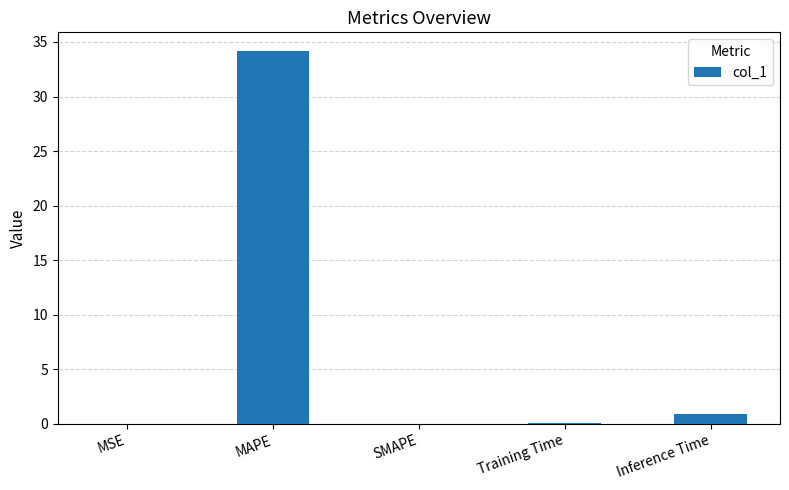

Does the chart contain stacked bars?

No